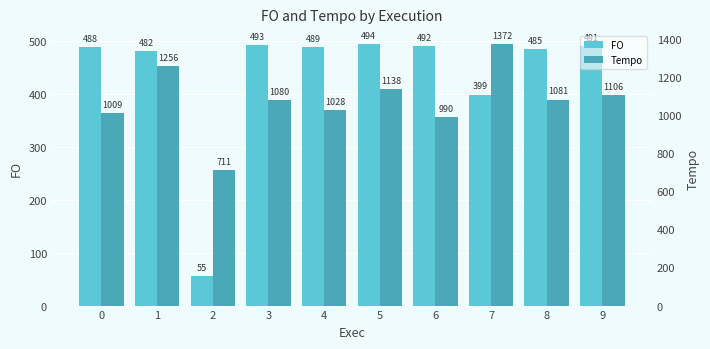

What is the total value across all series at 9?

1597.2